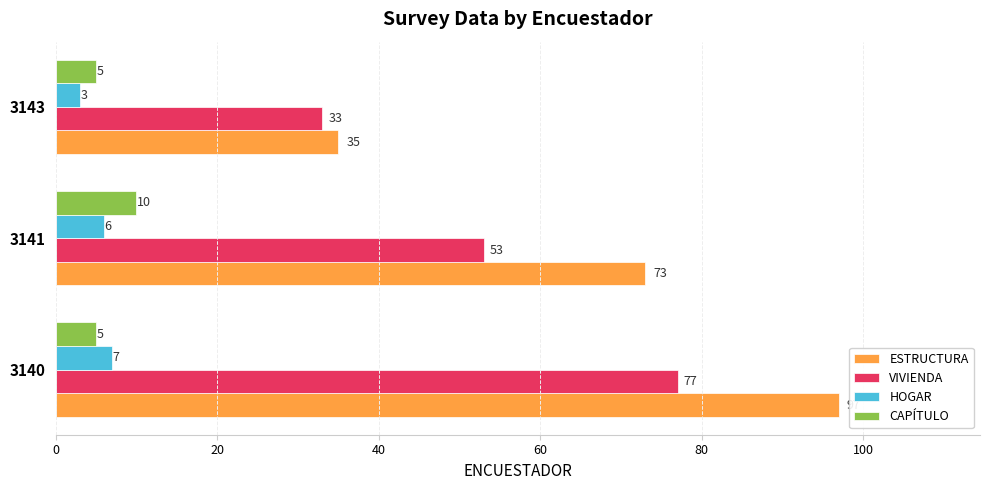

List the series in order of their peak value, highest first.

ESTRUCTURA, VIVIENDA, CAPÍTULO, HOGAR